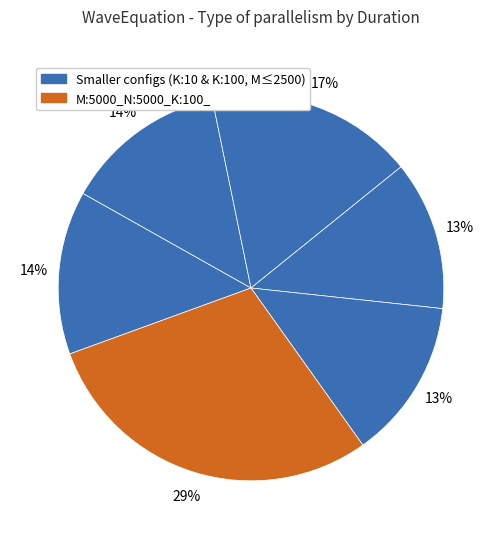

Count the number of slices in the pie.

6